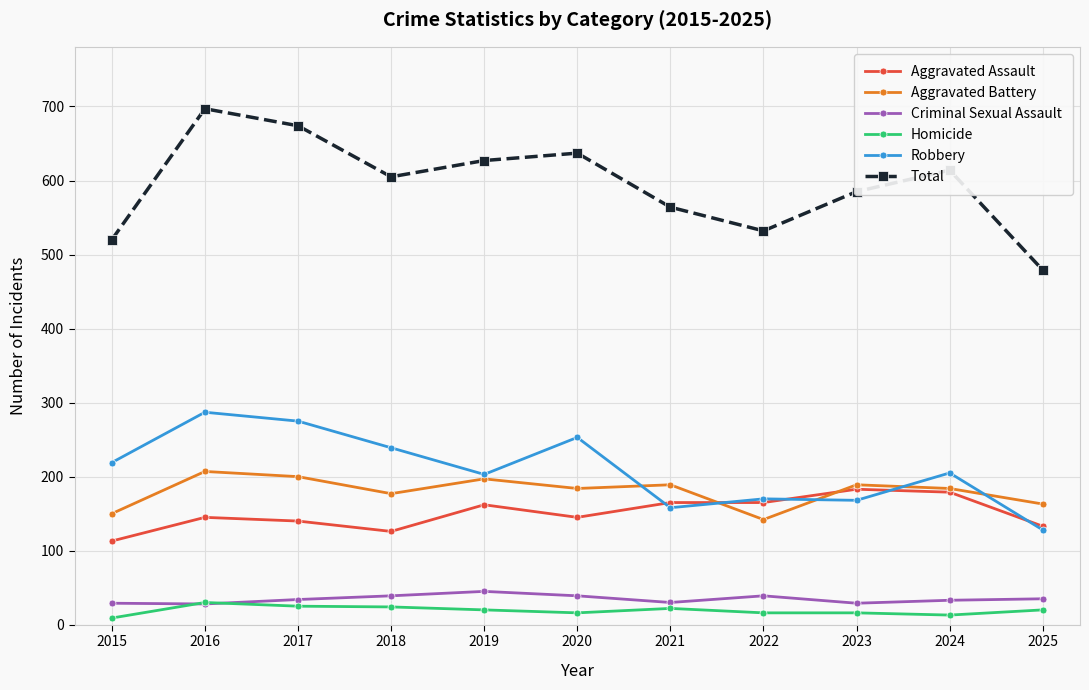

What is the average value of the Aggravated Battery series?

180